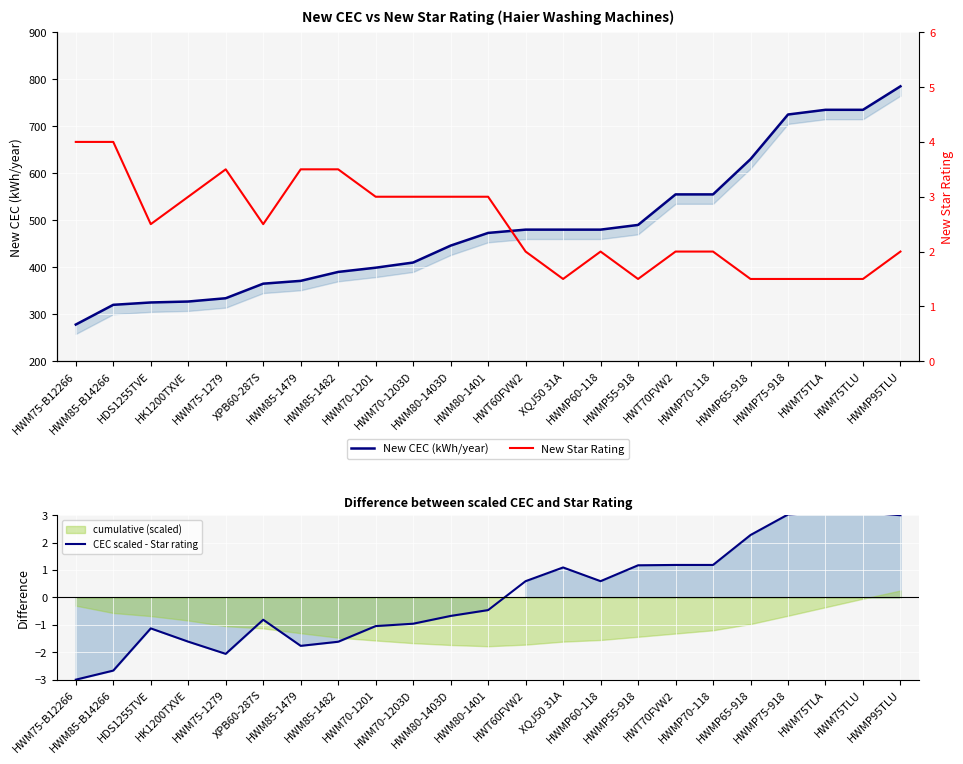

Between which two adjacent categories do New Star Rating and CEC scaled - Star rating first intersect?

HWMP70-118 and HWMP65-918